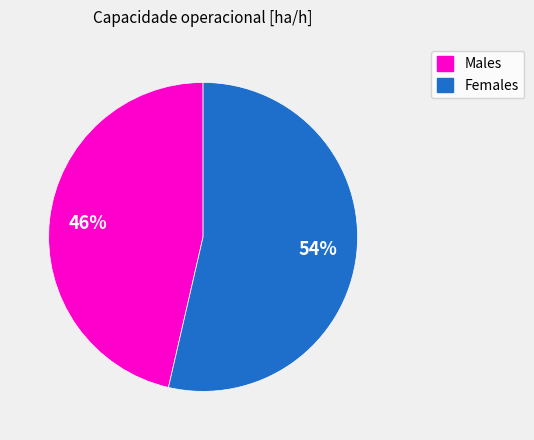

Does any single category account for the majority?

Yes